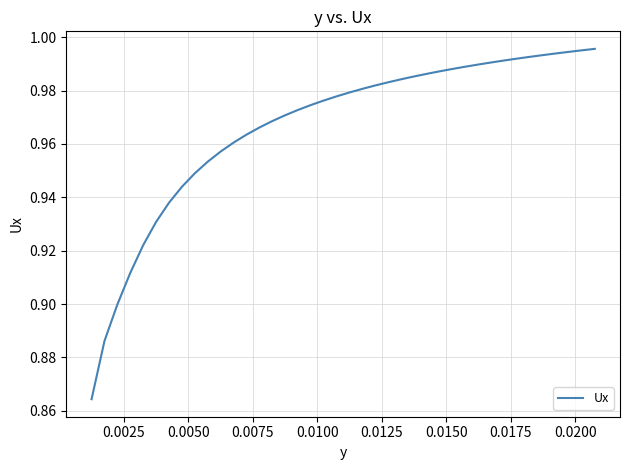

What is the difference between the second highest and minimum values?

0.1